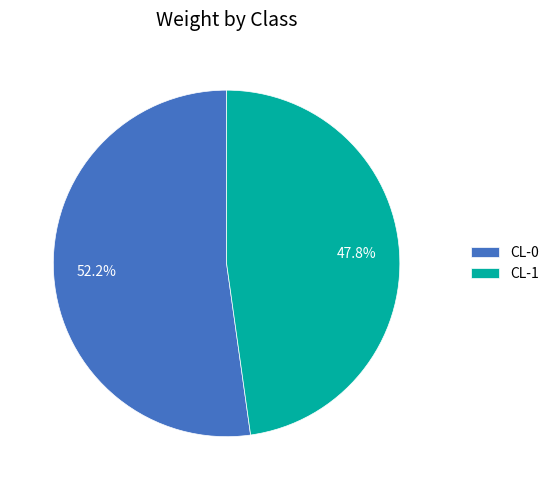

To the nearest percent, what is the difference between the CL-0 and CL-1 slice percentages?

4%